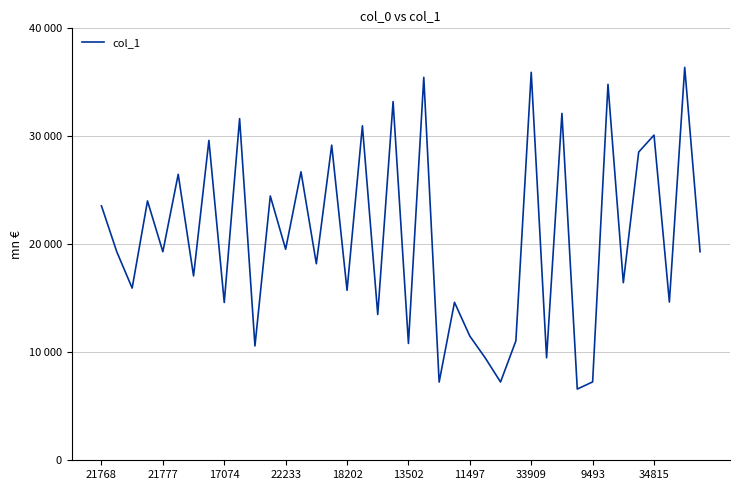

Does the chart display data point markers on the line(s)?

No